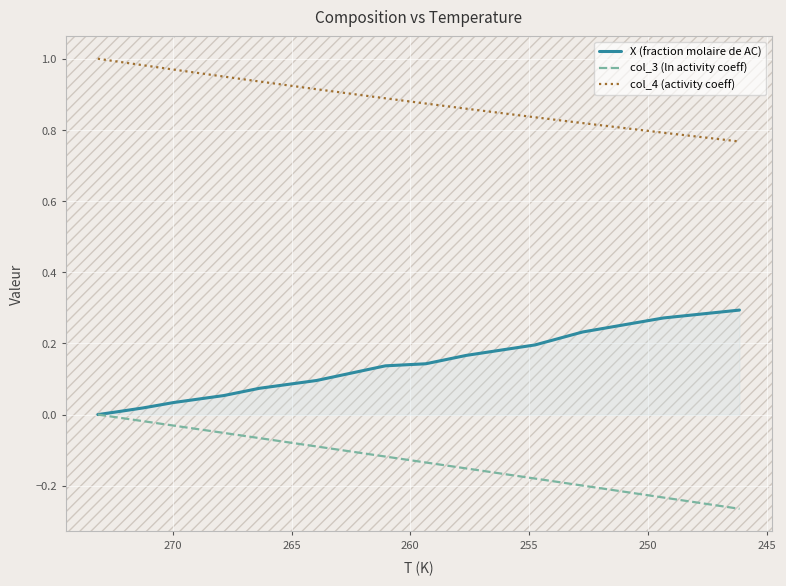

True or false: col_4 (activity coeff) and X (fraction molaire de AC) intersect in this chart.

False